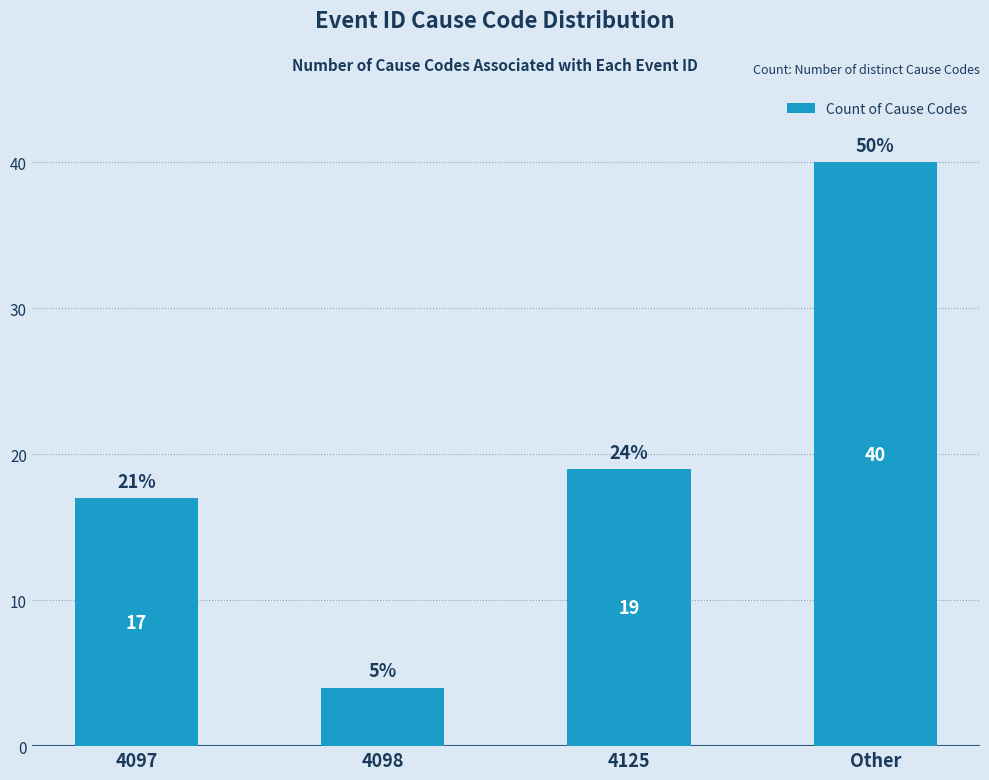

Does the chart contain any negative values?

No